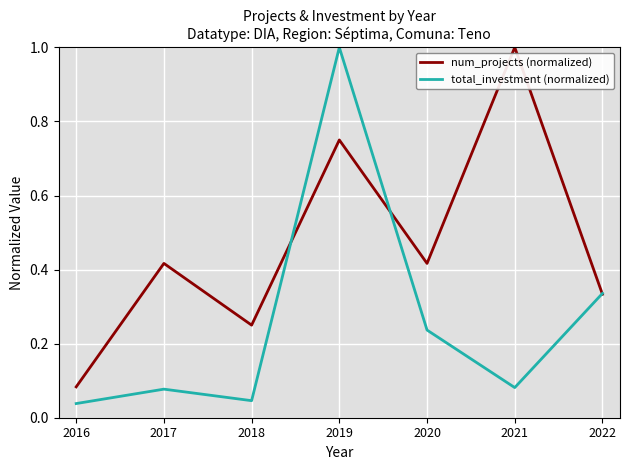

Rank the series by their average value, from highest to lowest.

num_projects (normalized), total_investment (normalized)